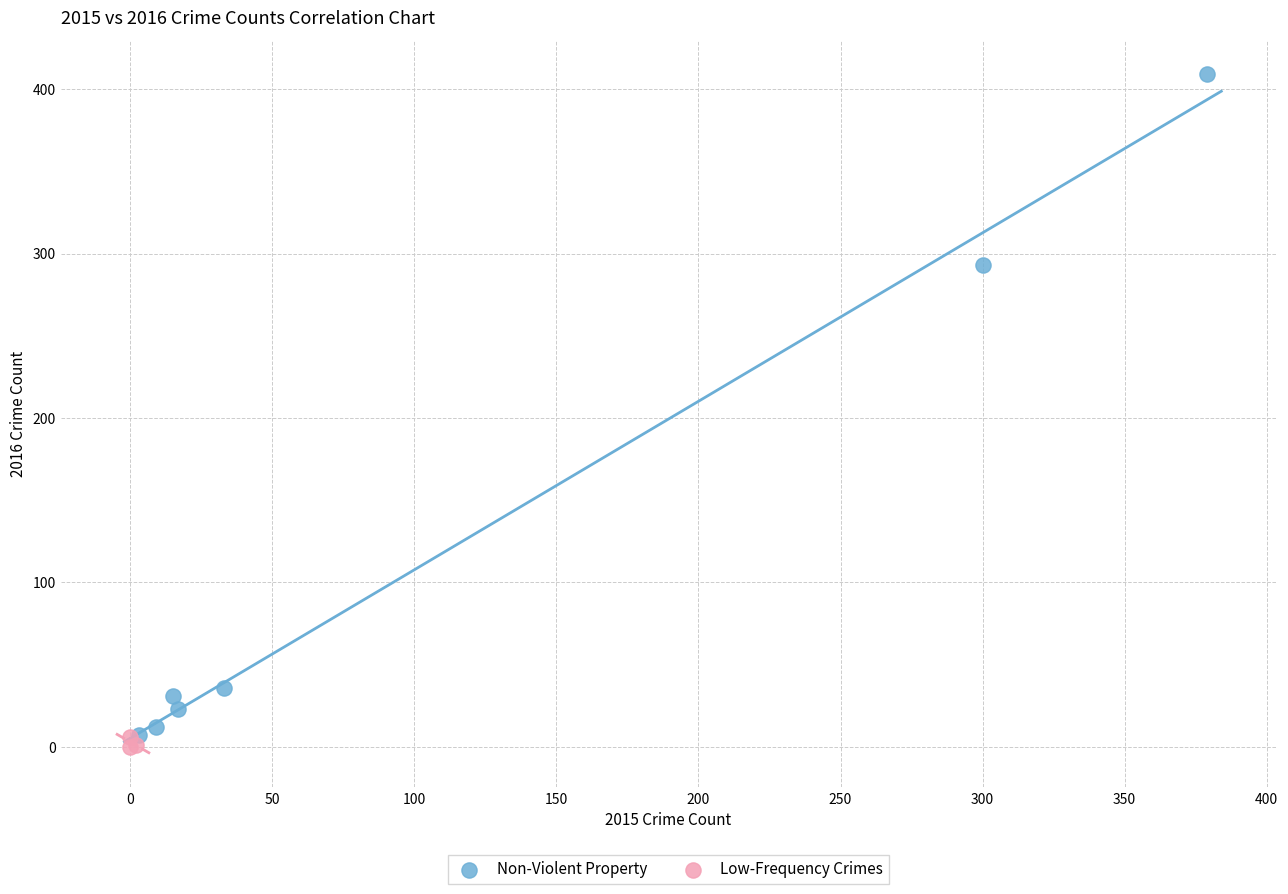

Which series has the widest spread of Y values?

Non-Violent Property